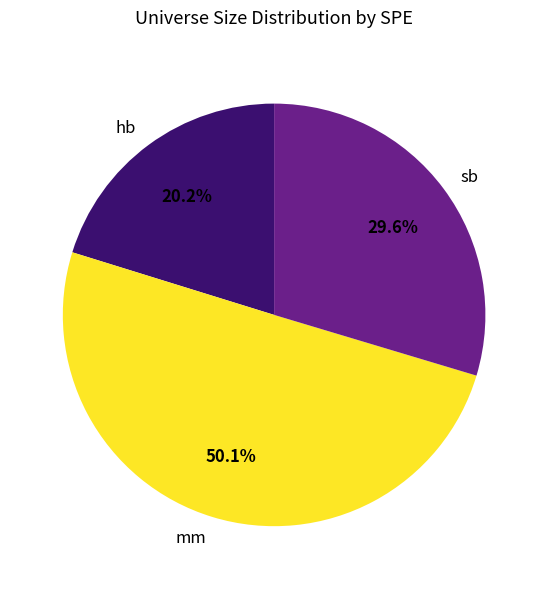

What percentage is the hb slice, to the nearest percent?

20%